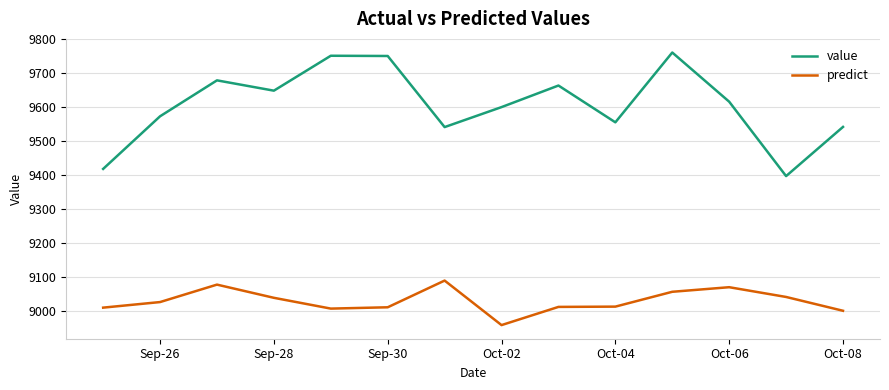

List the series in order of their peak value, lowest first.

predict, value